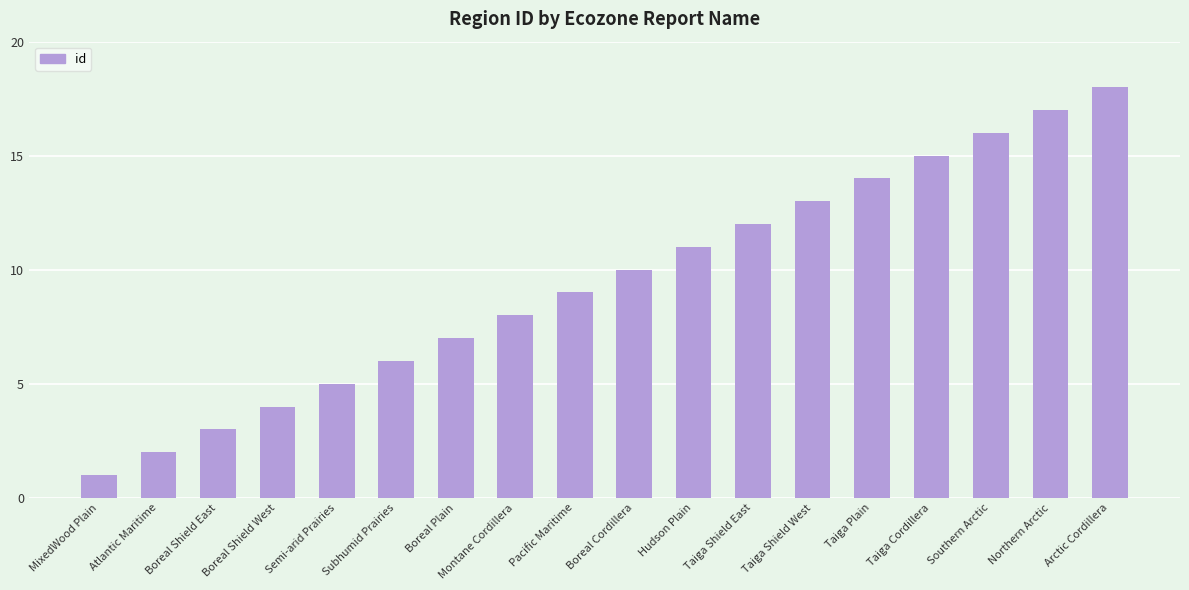

Reading left to right, transcribe all the data shown in this chart.

MixedWood Plain=1	Atlantic Maritime=2	Boreal Shield East=3	Boreal Shield West=4	Semi-arid Prairies=5	Subhumid Prairies=6	Boreal Plain=7	Montane Cordillera=8	Pacific Maritime=9	Boreal Cordillera=10	Hudson Plain=11	Taiga Shield East=12	Taiga Shield West=13	Taiga Plain=14	Taiga Cordillera=15	Southern Arctic=16	Northern Arctic=17	Arctic Cordillera=18